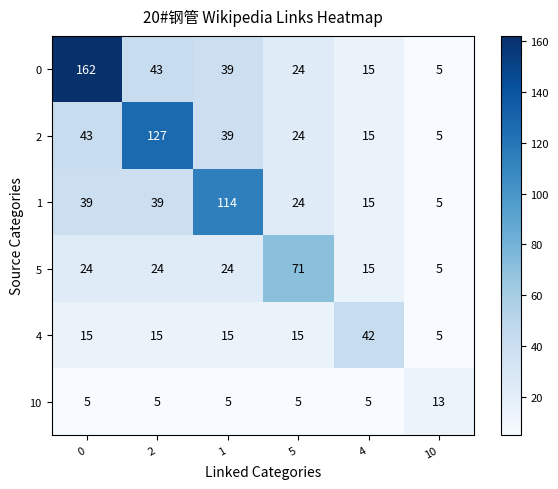

What is the average value of the 10 series?

6